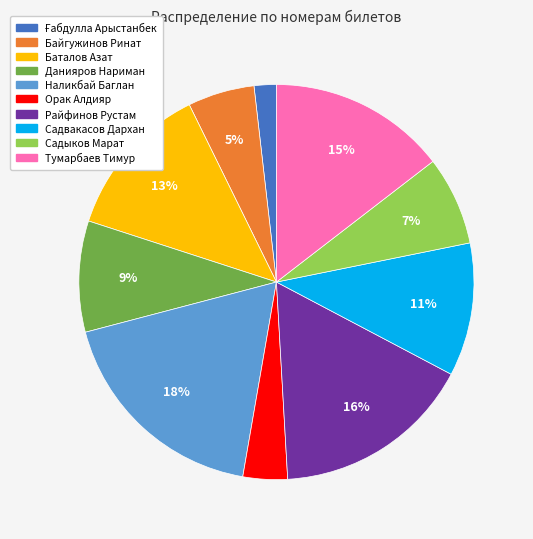

Is the sum of Орак Алдияр and Баталов Азат greater than half?

No